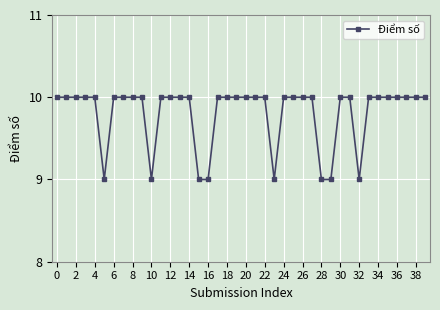

What is the minimum value shown in the chart?

9